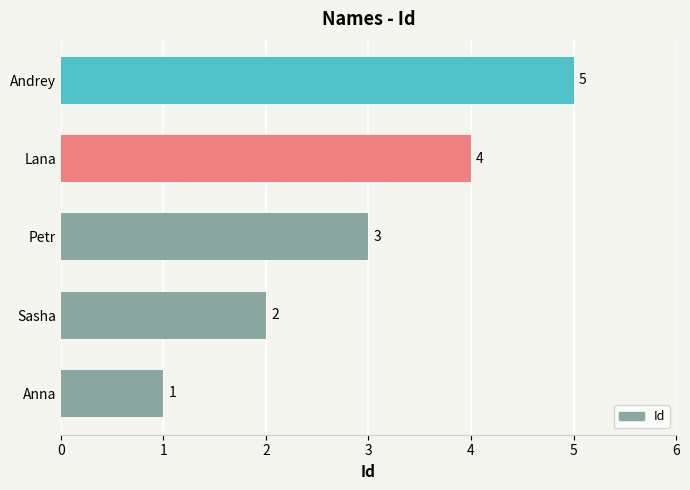

Which label corresponds to the largest value in the chart?

Andrey